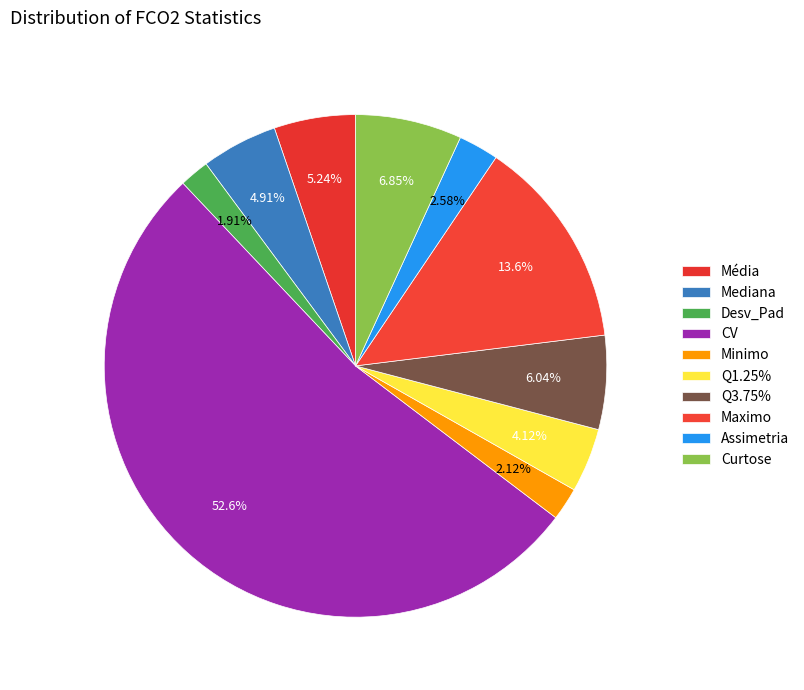

How many segments does this pie chart have?

10